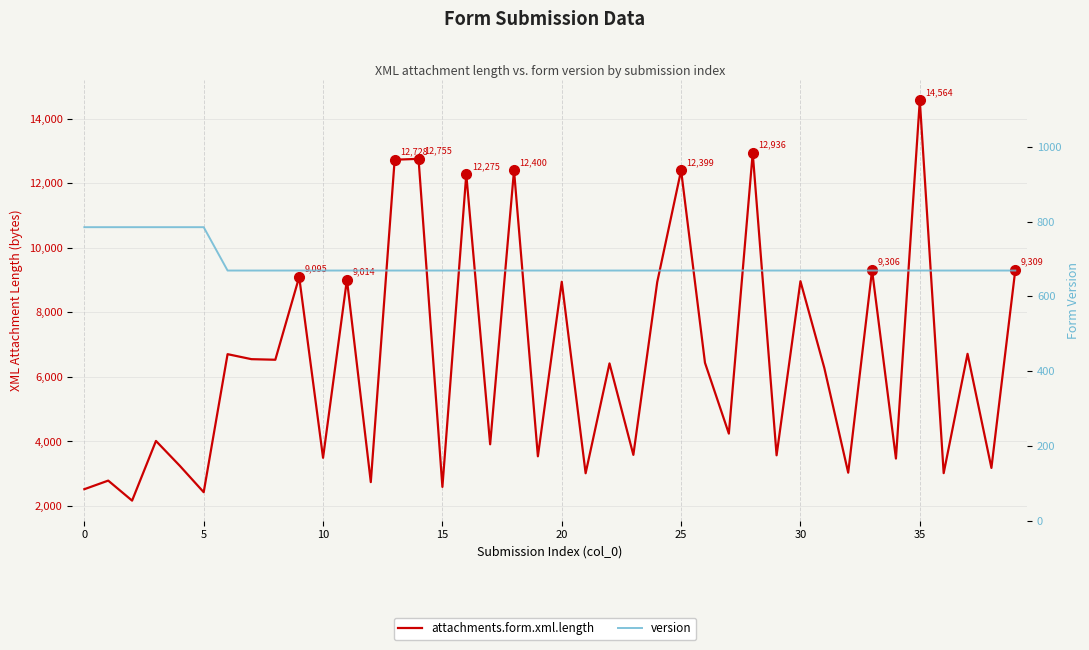

Which category has the highest value across all series?

35